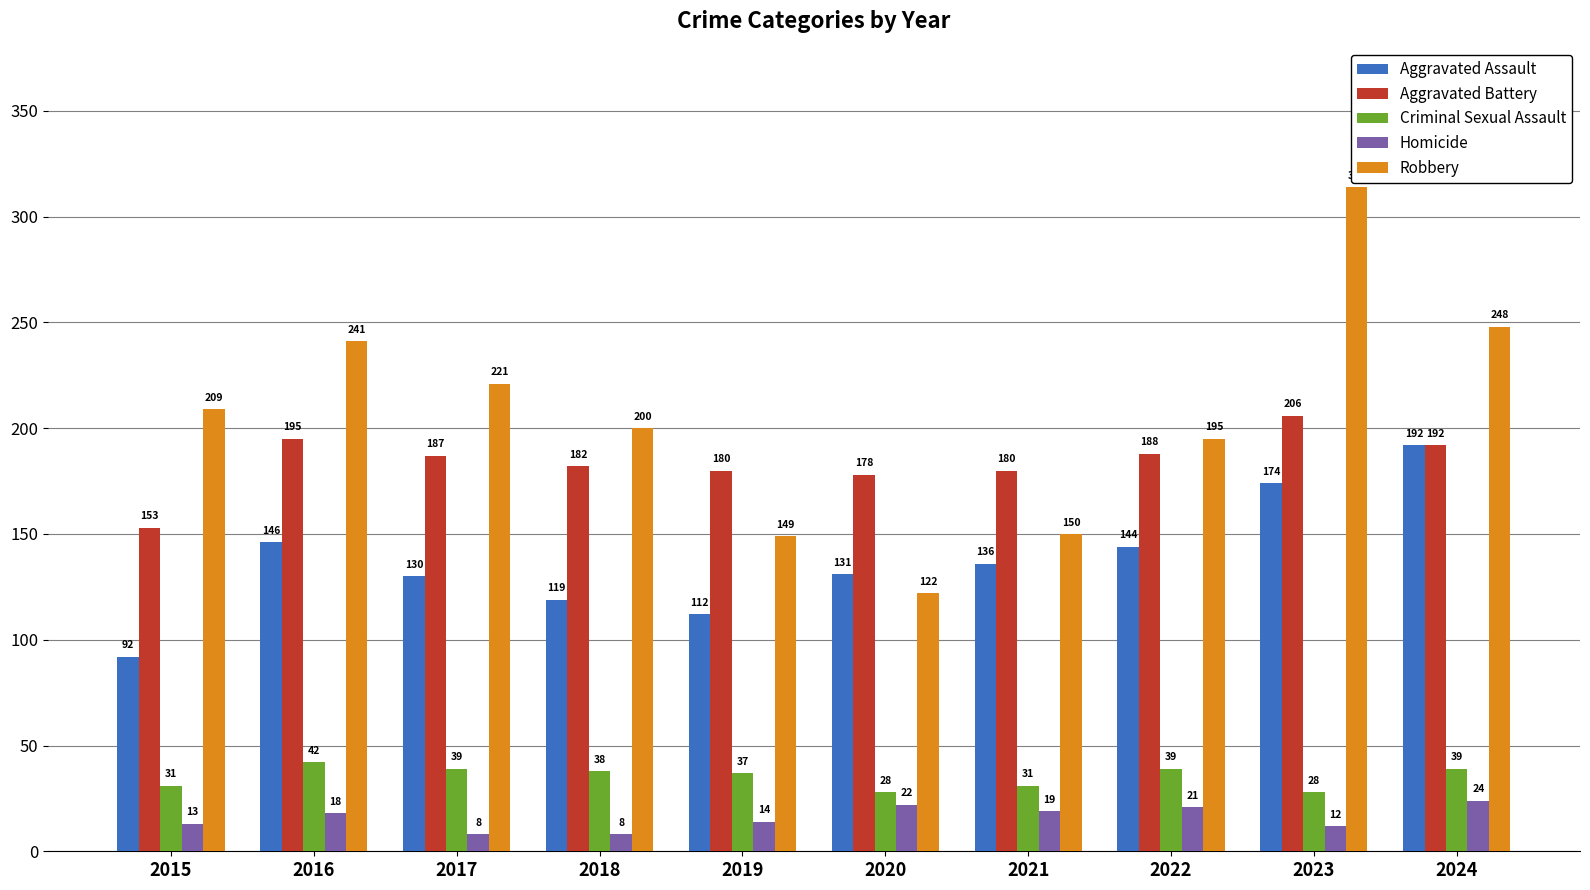

What is the value of the Homicide bar at the 8th from the left?

21